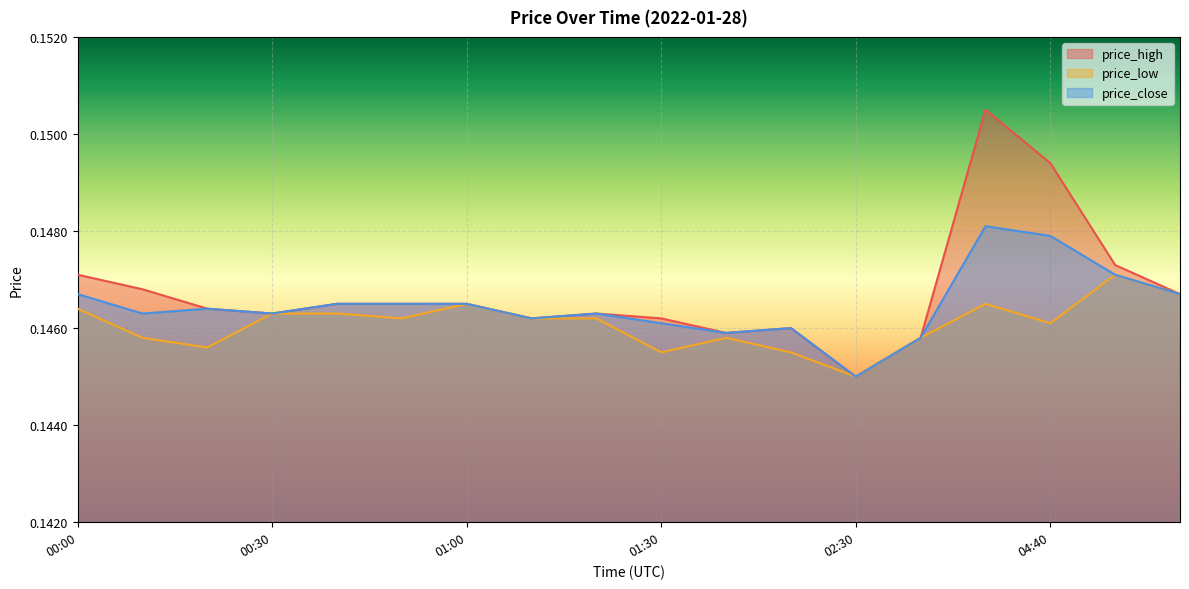

What position from the right is 01:50?

7